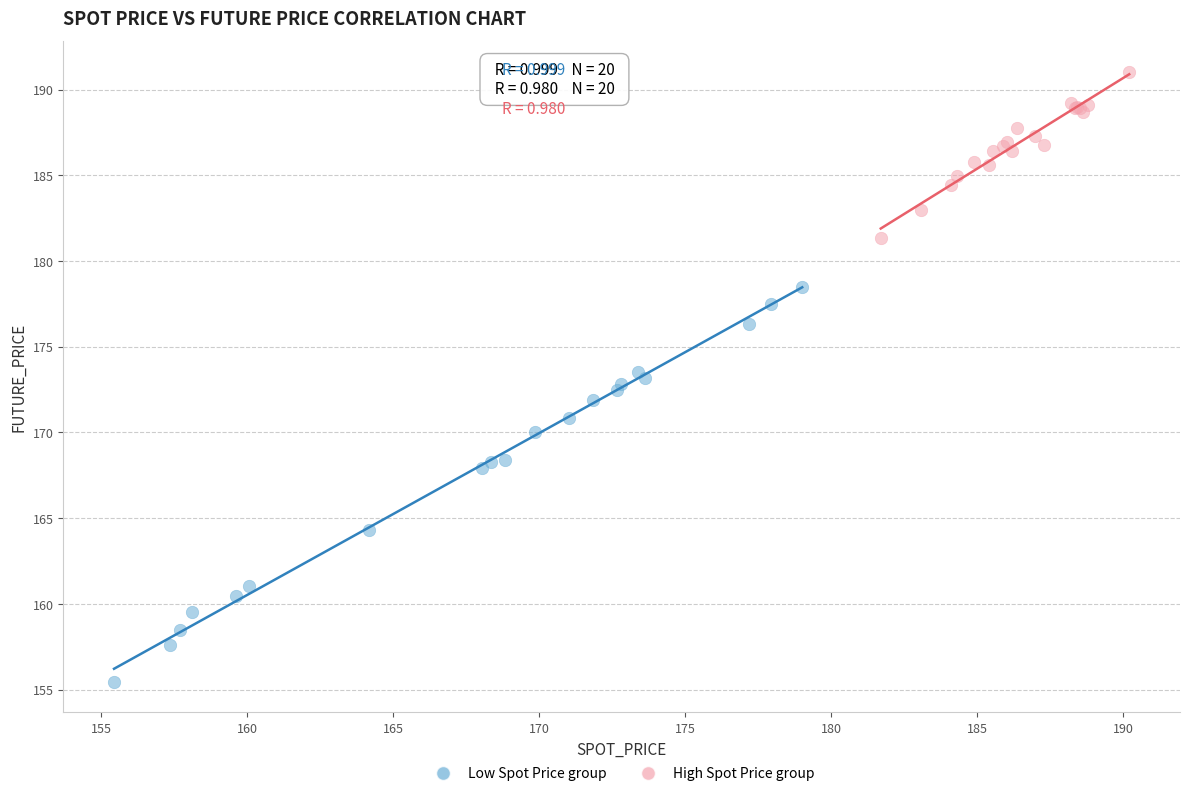

Which series reaches the minimum Y coordinate?

Low Spot Price group